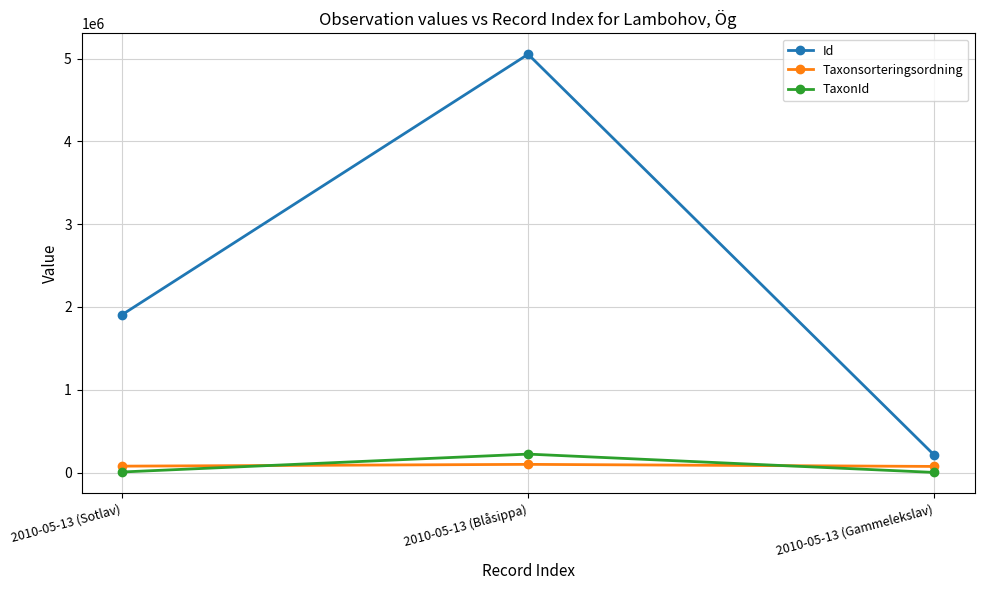

At which label does TaxonId reach its peak?

2010-05-13 (Blåsippa)